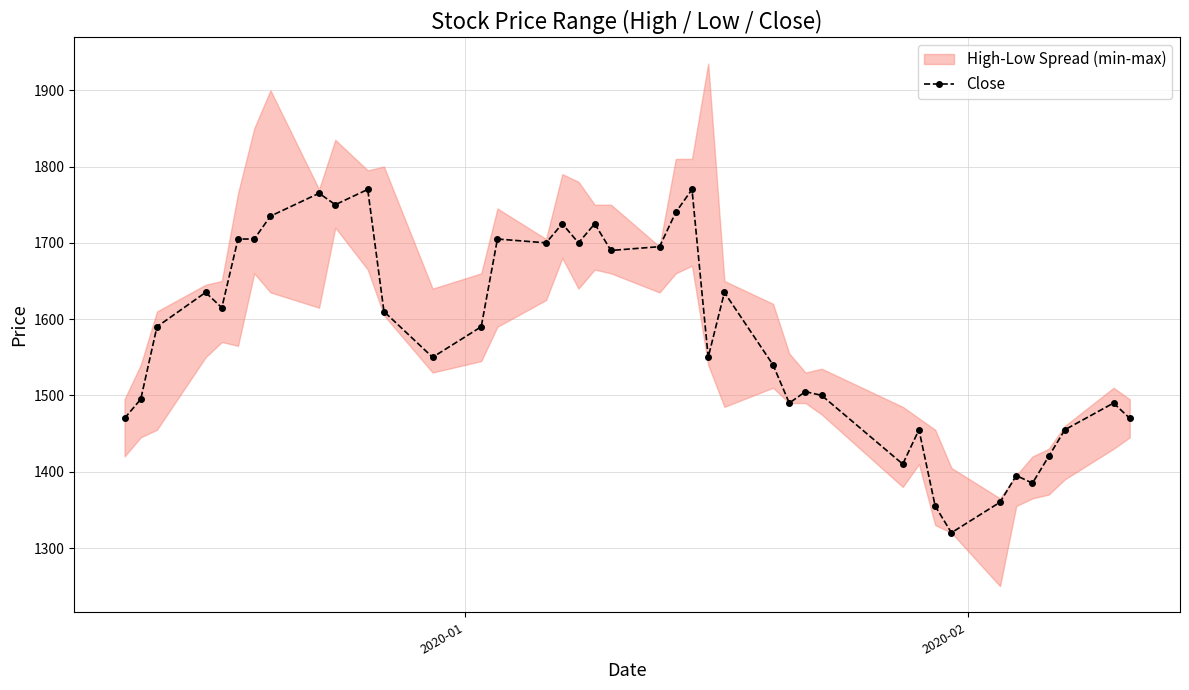

True or false: Close has more than 1 interior local peaks.

True